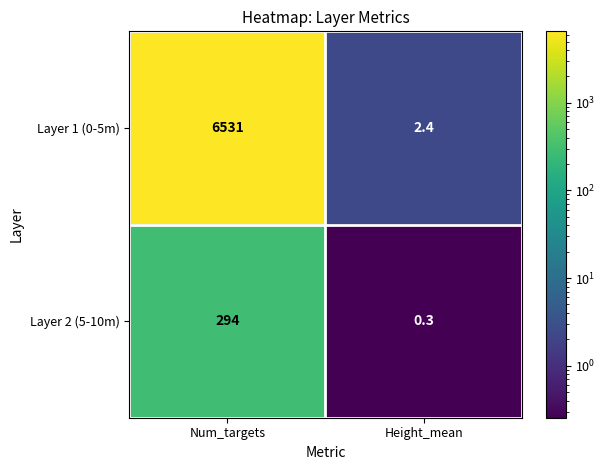

Is it true that Layer 2 (5-10m) equals 294.0 at Num_targets?

True